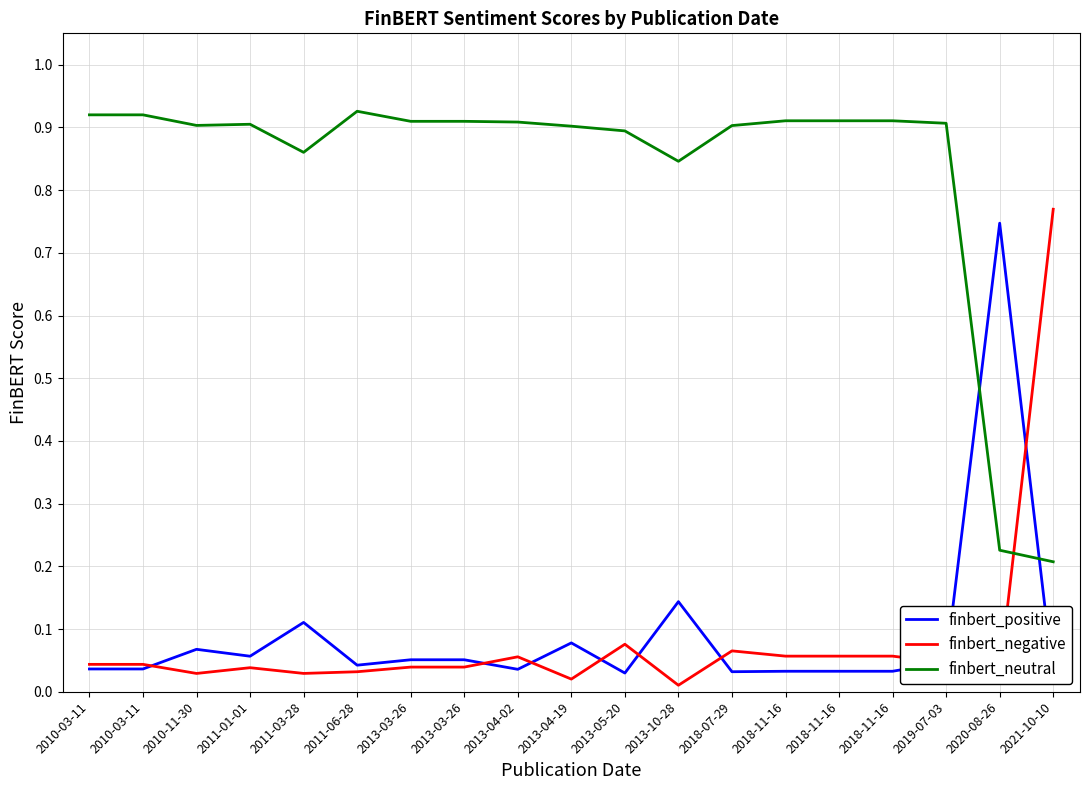

True or false: finbert_positive has a value of 0.1 at 2013-04-19.

True